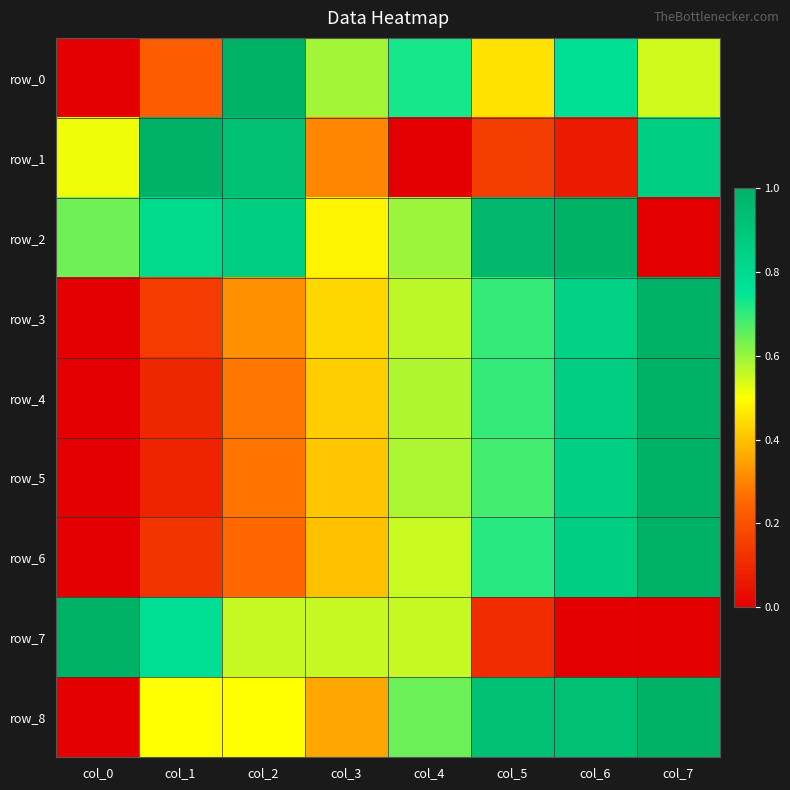

At how many categories does at least one series exceed 0?

8